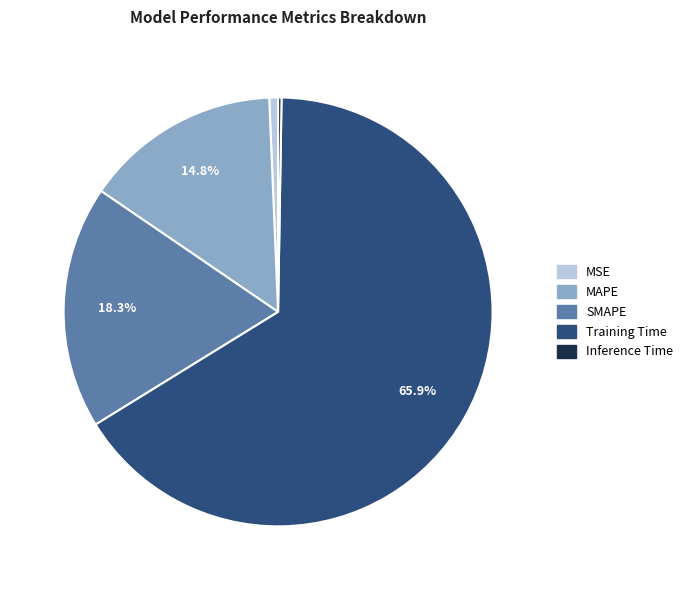

What is the largest slice in the pie chart?

Training Time